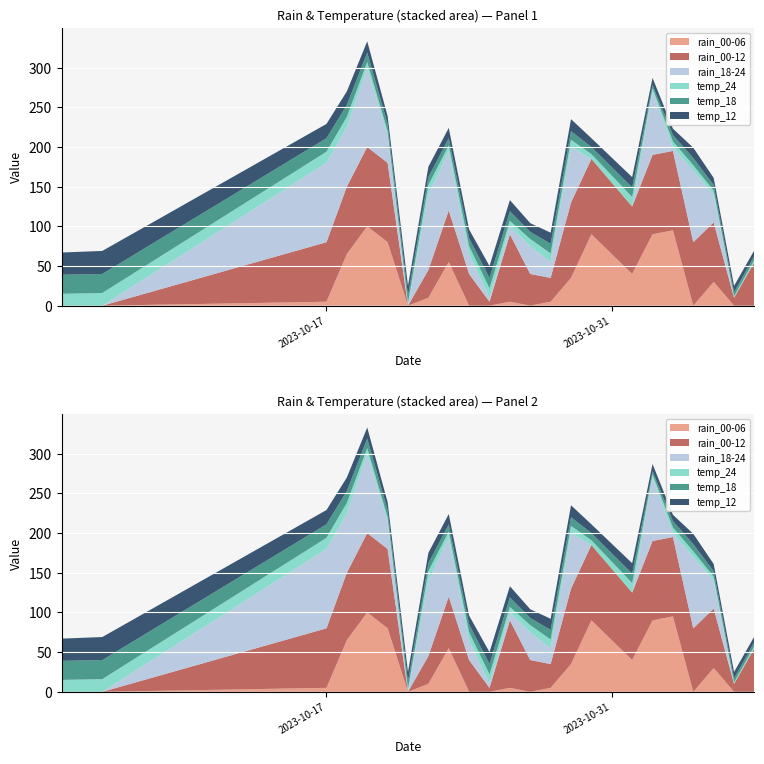

Reading right to left, what are all the values shown in this chart?

temp_12: 2023-11-07=7	2023-11-06=8	2023-11-05=9	2023-11-04=13	2023-11-03=8	2023-11-02=9	2023-11-01=13	2023-10-30=11	2023-10-29=15	2023-10-28=14	2023-10-27=11	2023-10-26=14	2023-10-25=15	2023-10-24=11	2023-10-23=13	2023-10-22=13	2023-10-21=12	2023-10-20=10	2023-10-19=14	2023-10-18=17	2023-10-17=18	2023-10-06=29	2023-10-04=28
temp_18: 2023-11-07=5	2023-11-06=5	2023-11-05=7	2023-11-04=9	2023-11-03=8	2023-11-02=4	2023-11-01=12	2023-10-30=9	2023-10-29=11	2023-10-28=12	2023-10-27=9	2023-10-26=12	2023-10-25=13	2023-10-24=10	2023-10-23=9	2023-10-22=10	2023-10-21=9	2023-10-20=9	2023-10-19=12	2023-10-18=15	2023-10-17=17	2023-10-06=24	2023-10-04=24
temp_24: 2023-11-07=3	2023-11-06=2	2023-11-05=5	2023-11-04=7	2023-11-03=7	2023-11-02=4	2023-11-01=12	2023-10-30=6	2023-10-29=9	2023-10-28=11	2023-10-27=9	2023-10-26=7	2023-10-25=12	2023-10-24=10	2023-10-23=7	2023-10-22=12	2023-10-21=4	2023-10-20=5	2023-10-19=7	2023-10-18=13	2023-10-17=14	2023-10-06=16	2023-10-04=15
rain_00-06: 2023-11-07=0	2023-11-06=0	2023-11-05=30	2023-11-04=0	2023-11-03=95	2023-11-02=90	2023-11-01=40	2023-10-30=90	2023-10-29=35	2023-10-28=5	2023-10-27=0	2023-10-26=5	2023-10-25=0	2023-10-24=0	2023-10-23=55	2023-10-22=10	2023-10-21=0	2023-10-20=80	2023-10-19=100	2023-10-18=65	2023-10-17=5	2023-10-06=0	2023-10-04=0
rain_00-12: 2023-11-07=55	2023-11-06=10	2023-11-05=75	2023-11-04=80	2023-11-03=100	2023-11-02=100	2023-11-01=85	2023-10-30=95	2023-10-29=95	2023-10-28=30	2023-10-27=40	2023-10-26=85	2023-10-25=5	2023-10-24=40	2023-10-23=65	2023-10-22=35	2023-10-21=0	2023-10-20=100	2023-10-19=100	2023-10-18=85	2023-10-17=75	2023-10-06=0	2023-10-04=0
rain_18-24: 2023-11-07=0	2023-11-06=0	2023-11-05=35	2023-11-04=90	2023-11-03=5	2023-11-02=80	2023-11-01=0	2023-10-30=0	2023-10-29=70	2023-10-28=20	2023-10-27=35	2023-10-26=10	2023-10-25=5	2023-10-24=25	2023-10-23=75	2023-10-22=95	2023-10-21=0	2023-10-20=35	2023-10-19=100	2023-10-18=75	2023-10-17=100	2023-10-06=0	2023-10-04=0